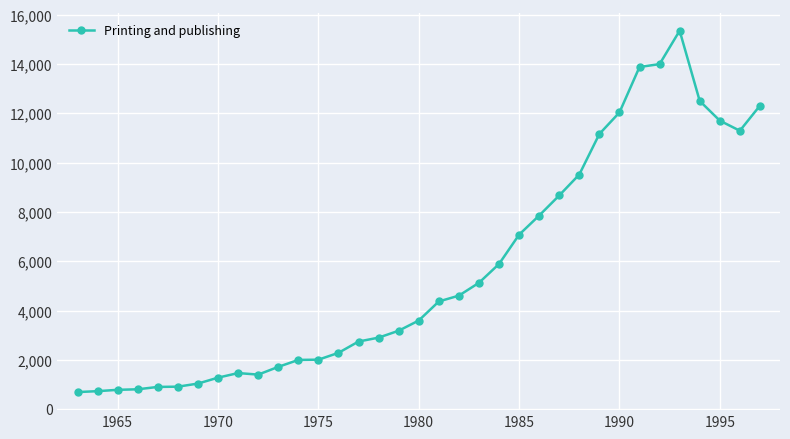

What is the difference between the maximum and minimum values?

14657